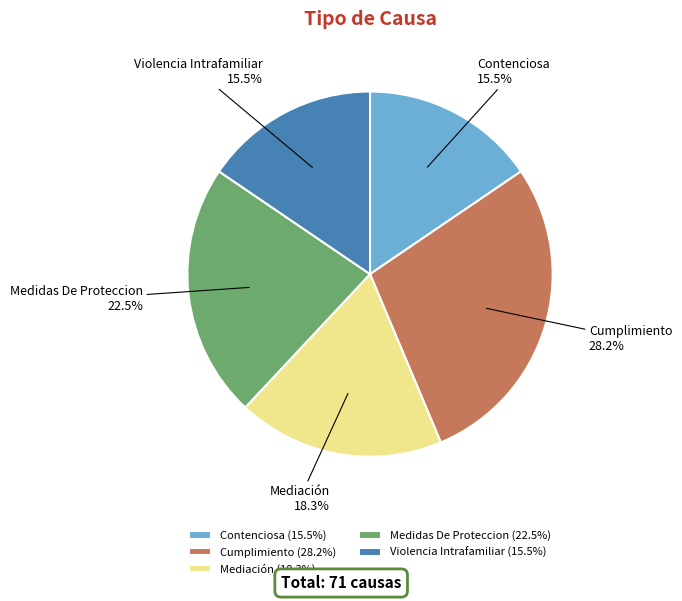

Which category has the biggest portion of the pie?

Cumplimiento